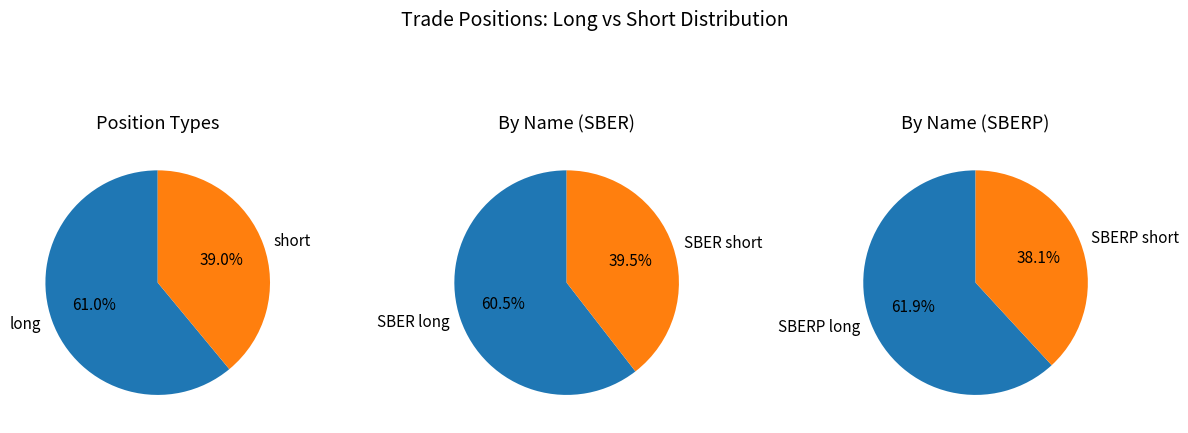

To the nearest percent, what is the difference between the short and long slice percentages?

22%